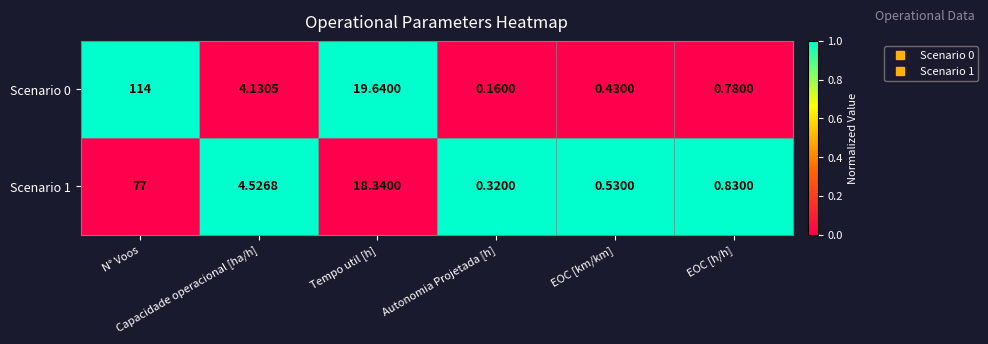

At how many categories does at least one series exceed 0?

6